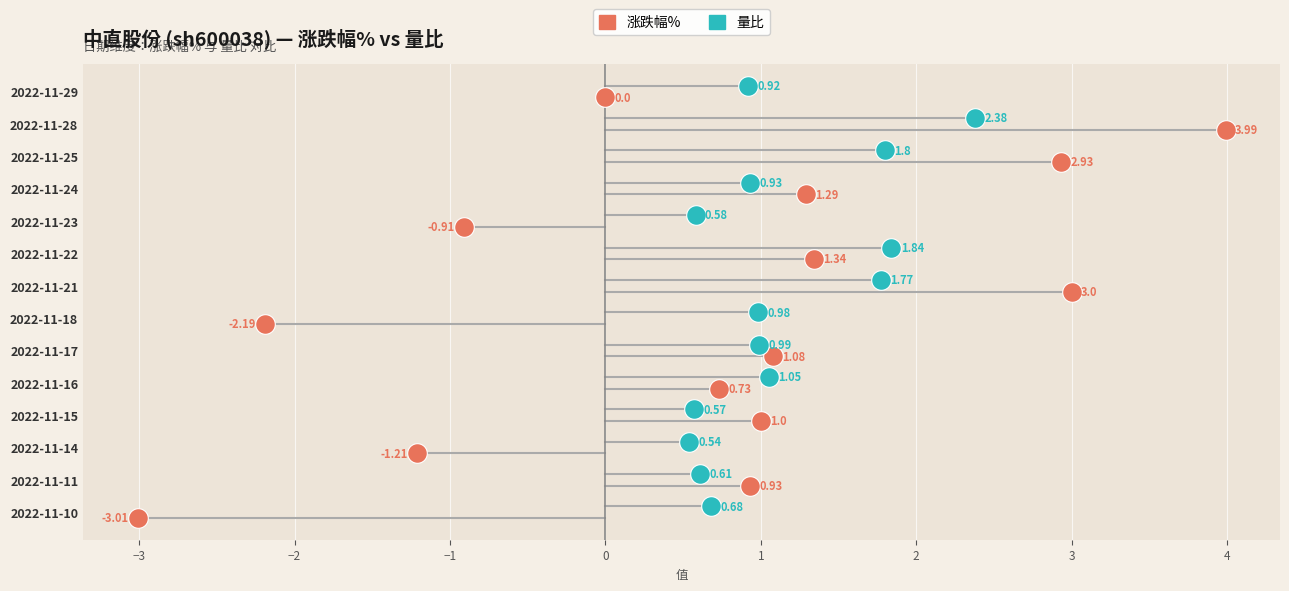

Is the value of 涨跌幅% at 2022-11-11 greater than the value of 量比 at 2022-11-14?

Yes